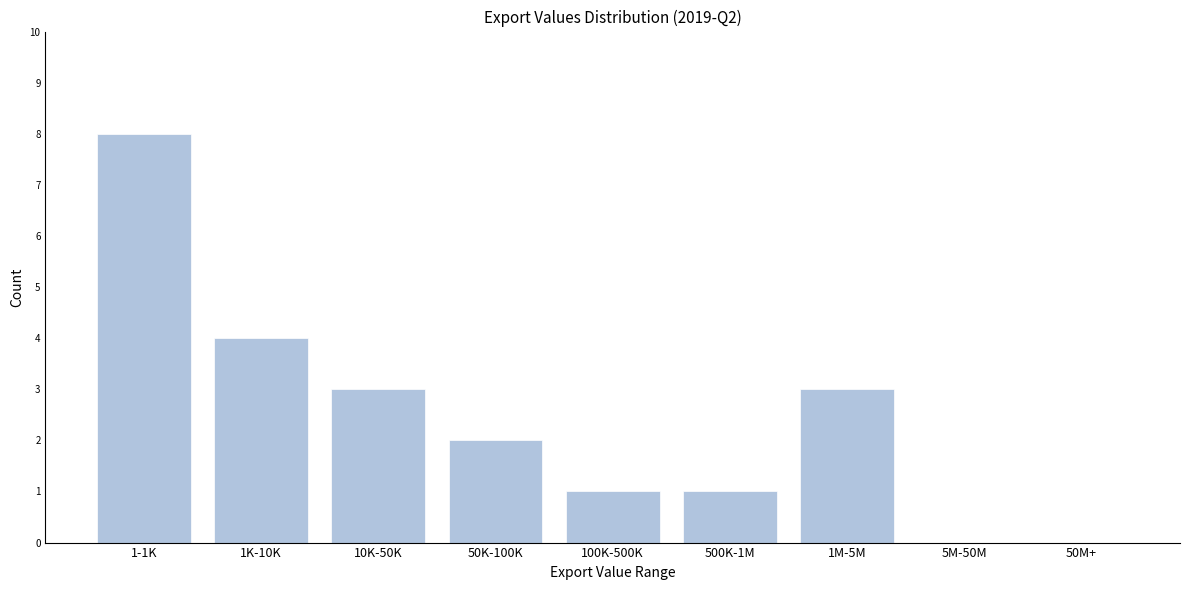

Reading left to right, extract all data points from this chart.

1-1K=8	1K-10K=4	10K-50K=3	50K-100K=2	100K-500K=1	500K-1M=1	1M-5M=3	5M-50M=0	50M+=0